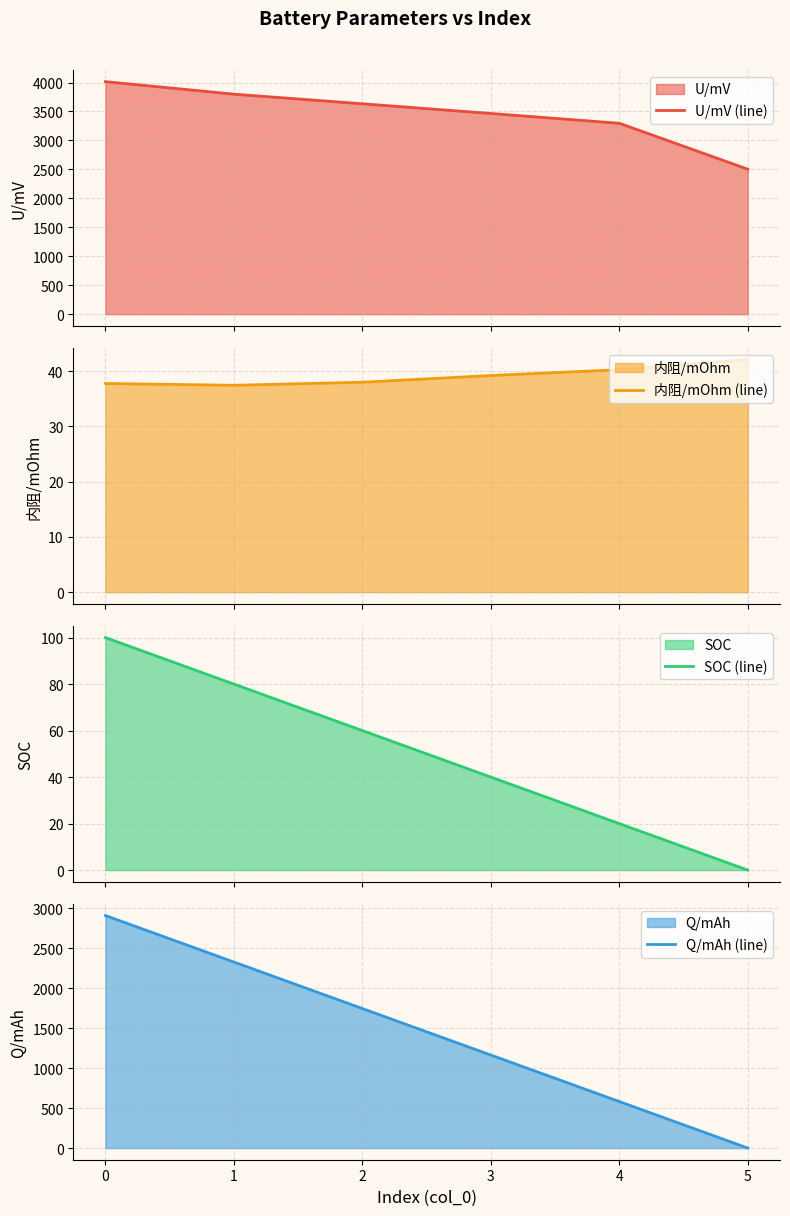

What is the maximum value for U/mV (line)?

4015.4